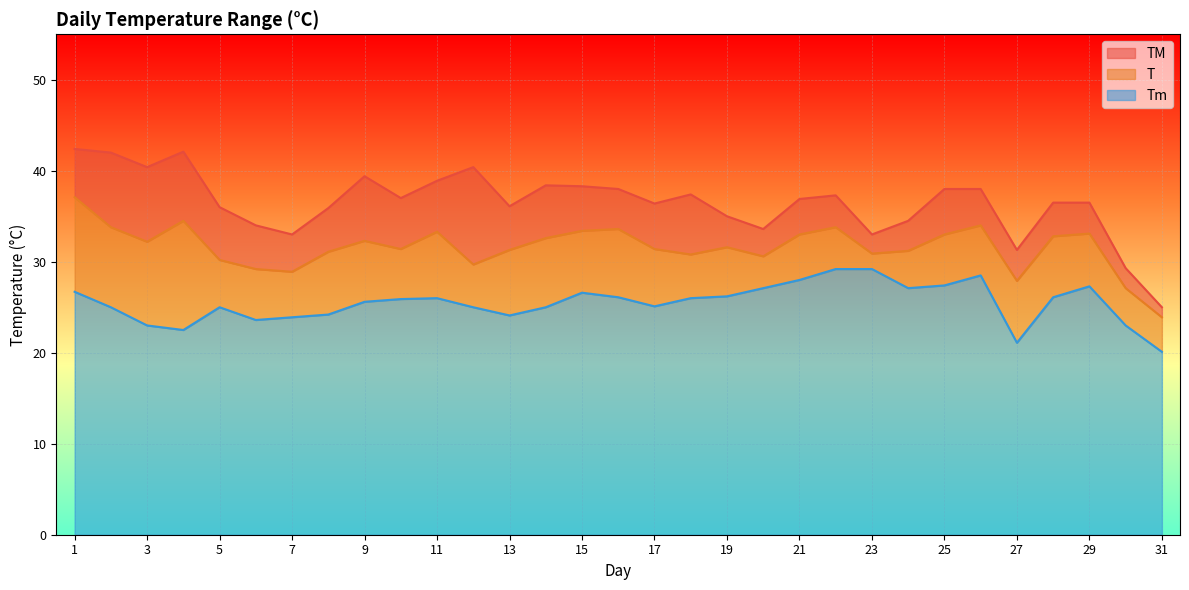

At which category does T reach its first local valley?

3